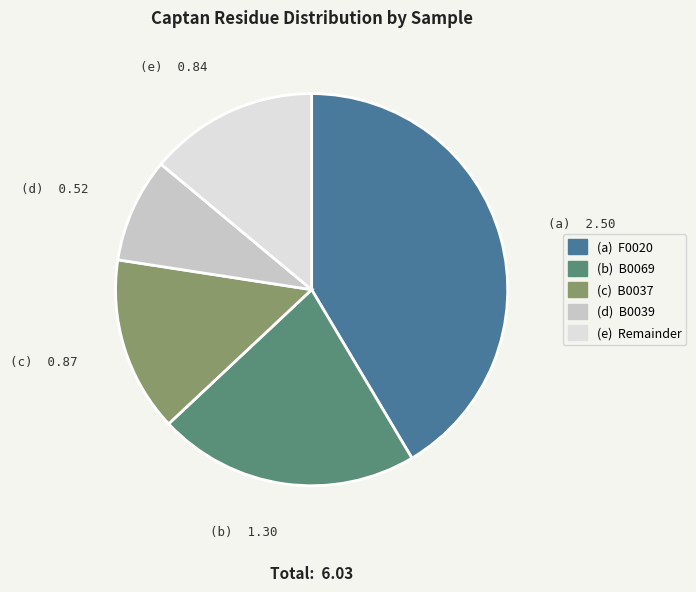

Is there any slice that represents more than half of the pie?

No